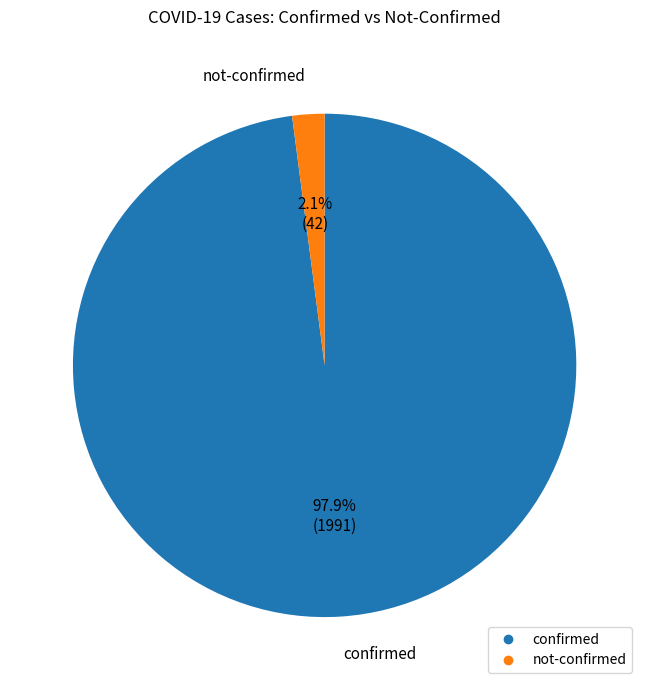

Is there any slice that represents more than half of the pie?

Yes